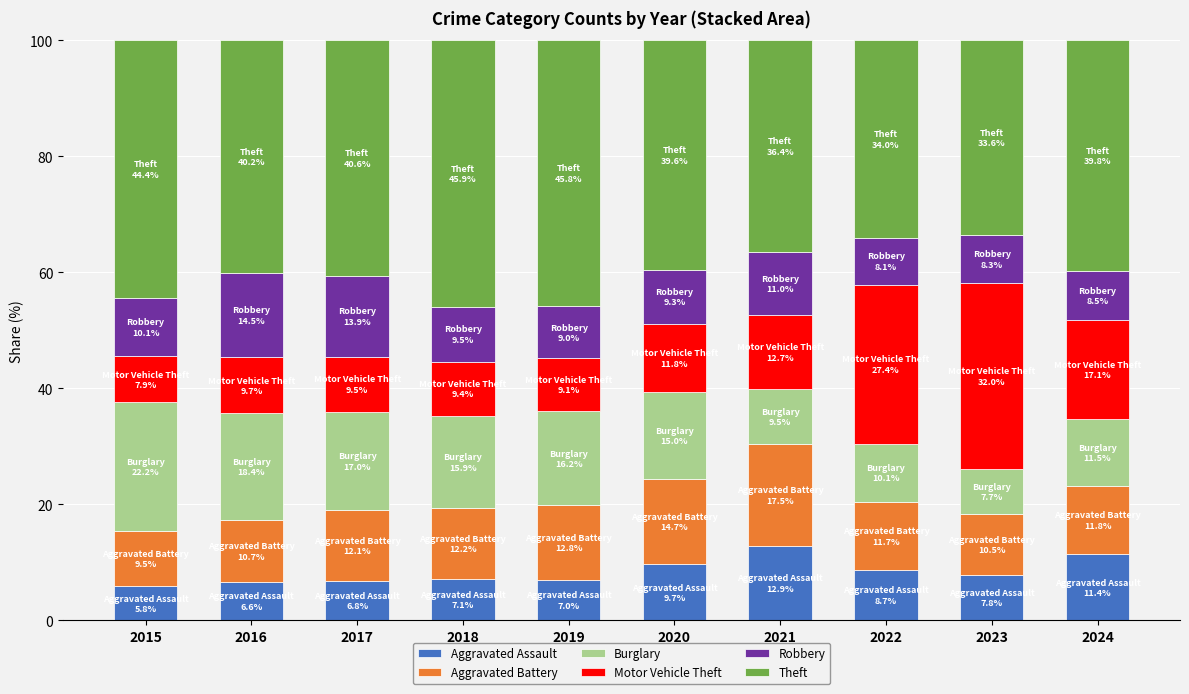

What is the sum of all Aggravated Assault values?

83.7